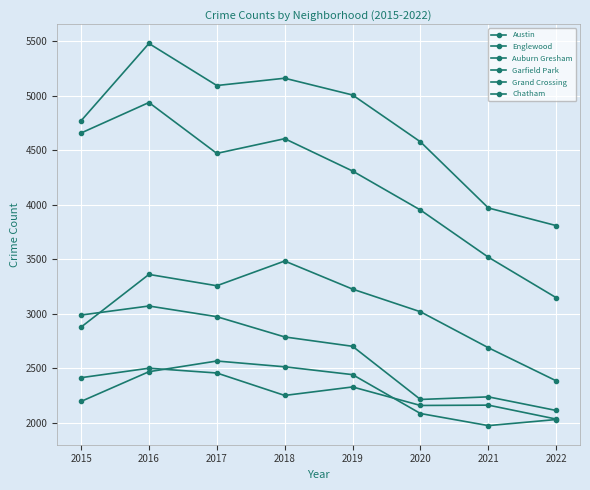

What is the value of the Auburn Gresham point at the 1st from the left?

2988